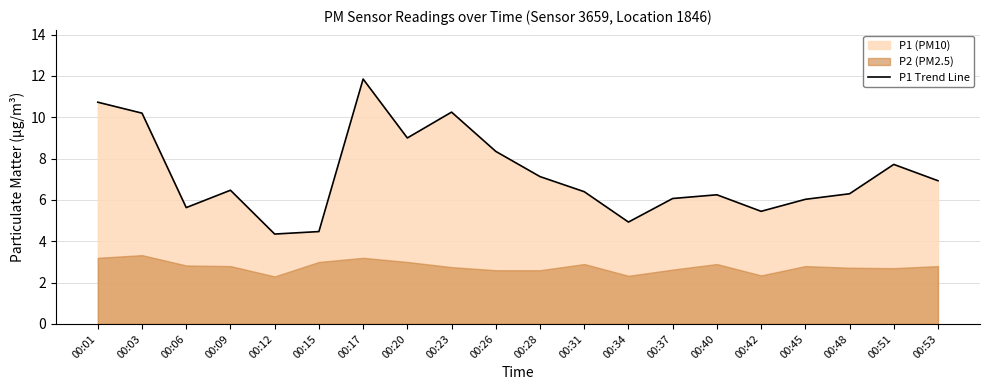

List the labels in order of value, smallest first.

00:12, 00:15, 00:34, 00:42, 00:06, 00:45, 00:37, 00:40, 00:48, 00:31, 00:09, 00:53, 00:28, 00:51, 00:26, 00:20, 00:03, 00:23, 00:01, 00:17